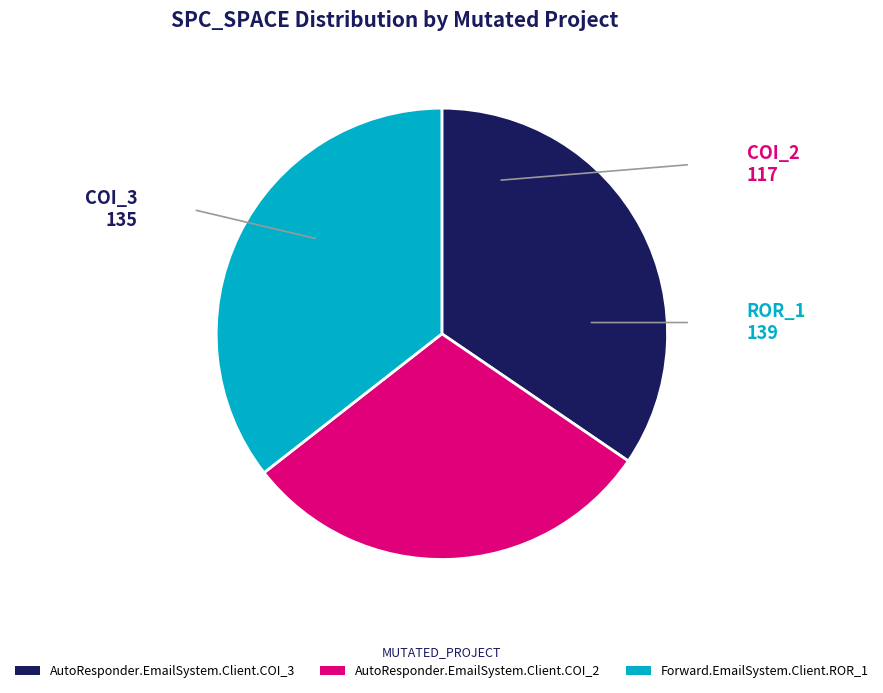

Count the number of slices in the pie.

3